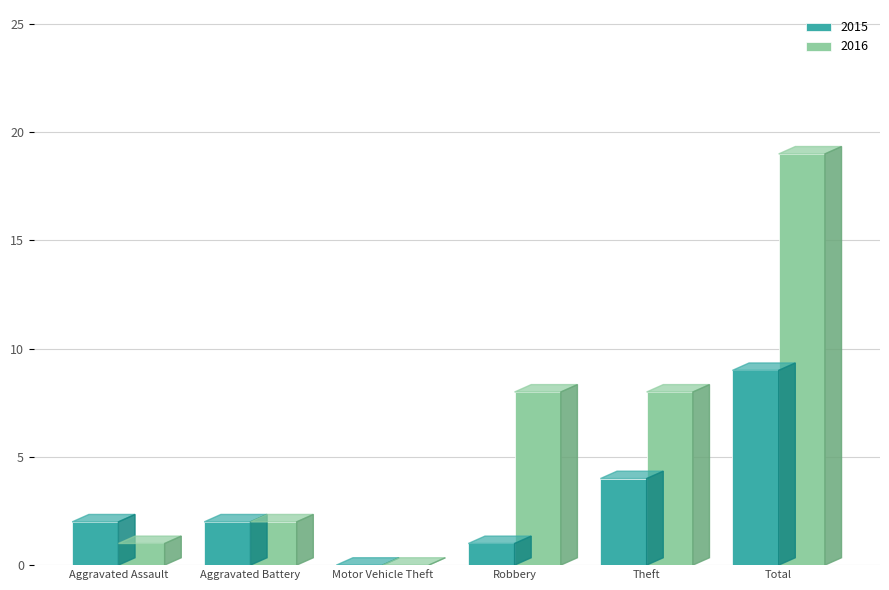

Which category has the highest value in the 2015 series?

Total